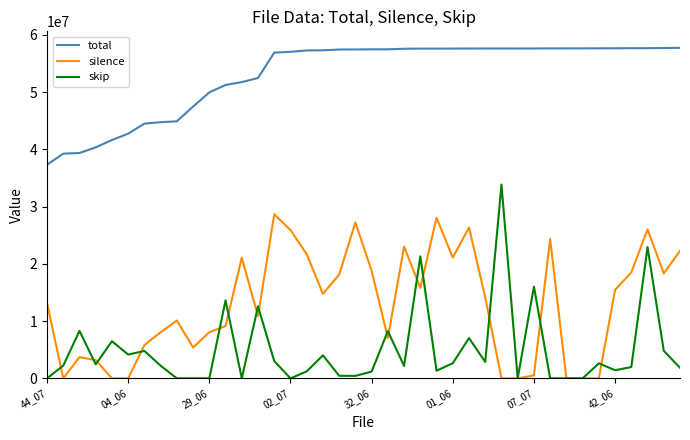

What is the greatest value displayed?

57710149